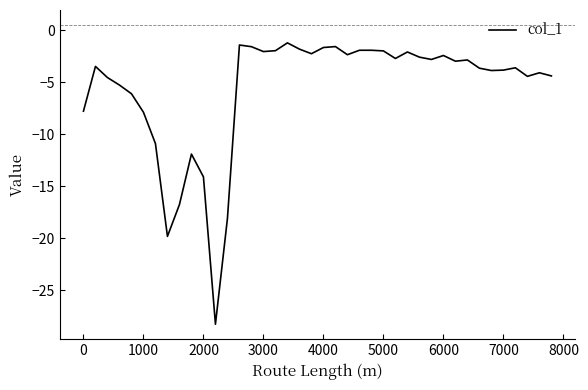

What is the maximum value shown in the chart?

-1.2